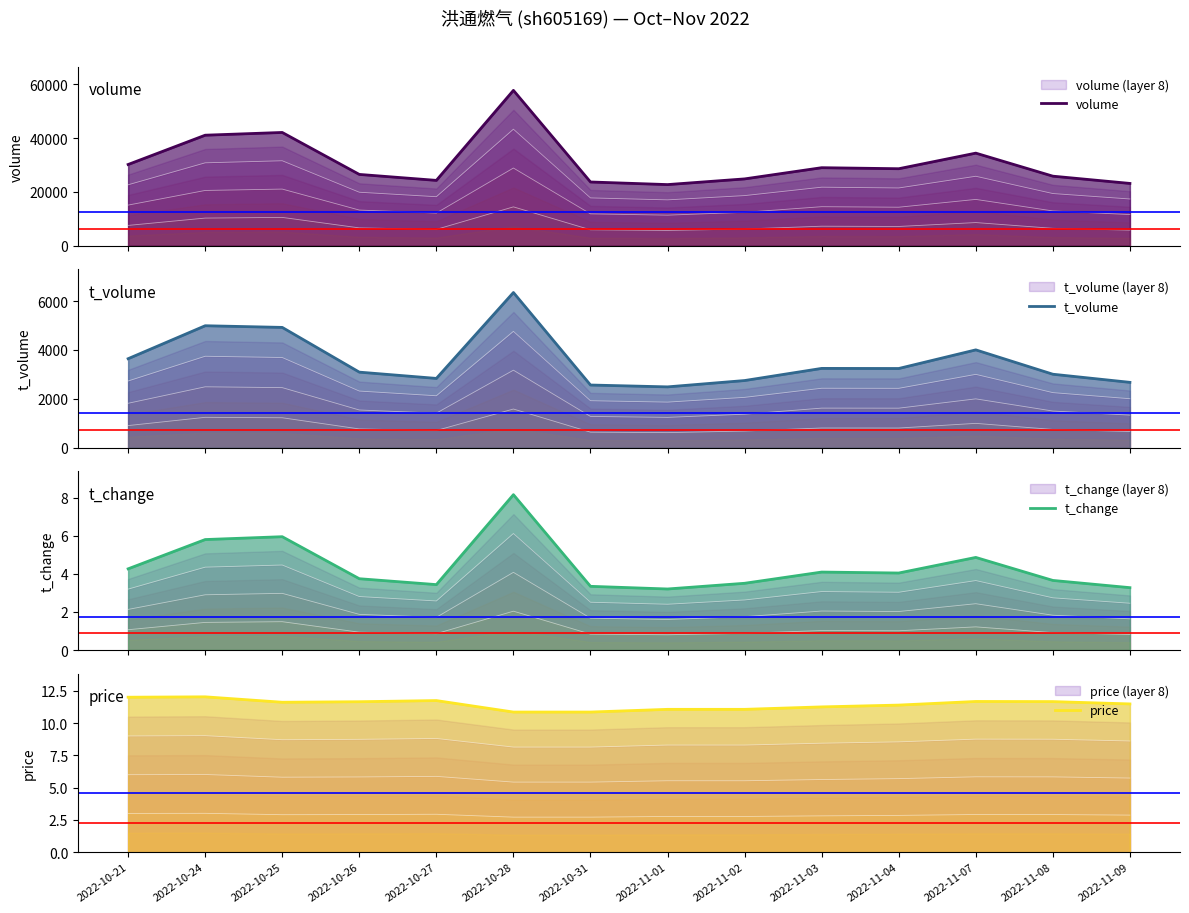

True or false: t_change and price intersect in this chart.

False